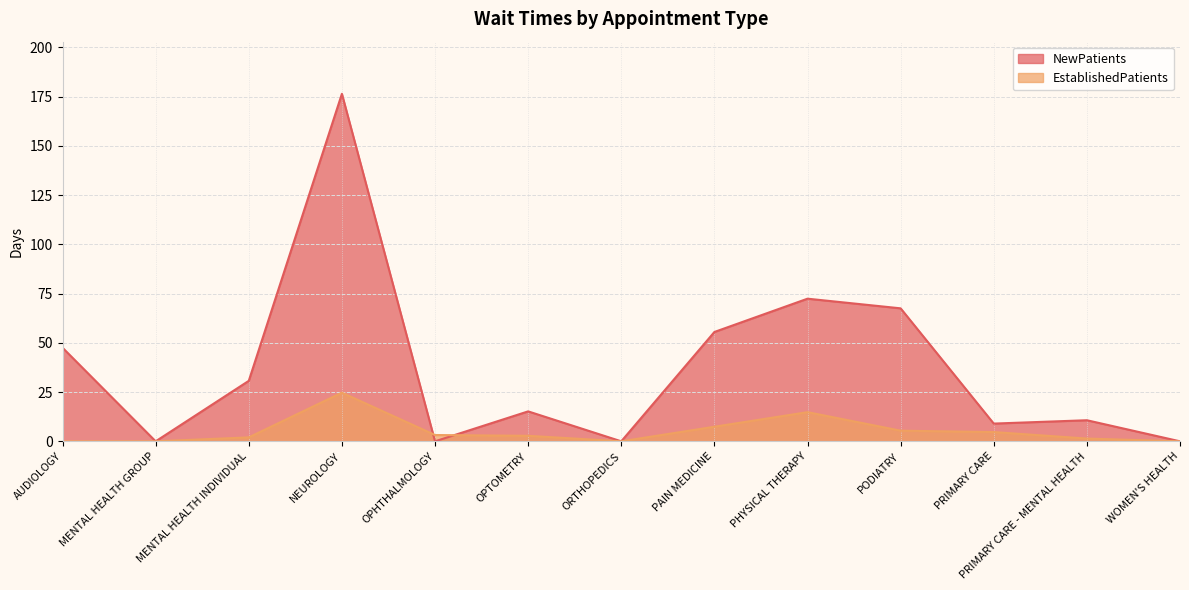

Read the EstablishedPatients value at PODIATRY.

5.4